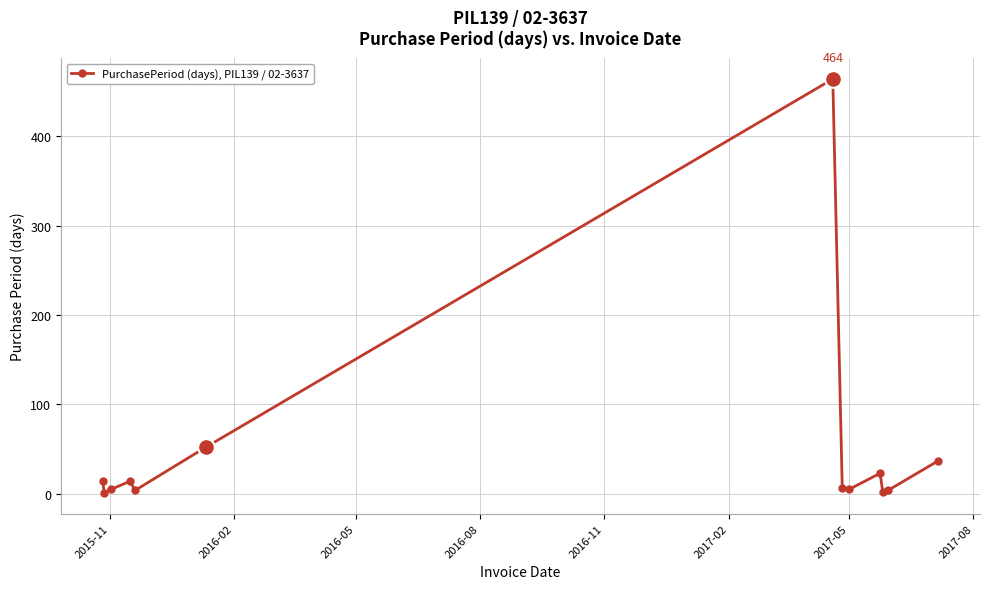

What is the maximum value shown in the chart?

464